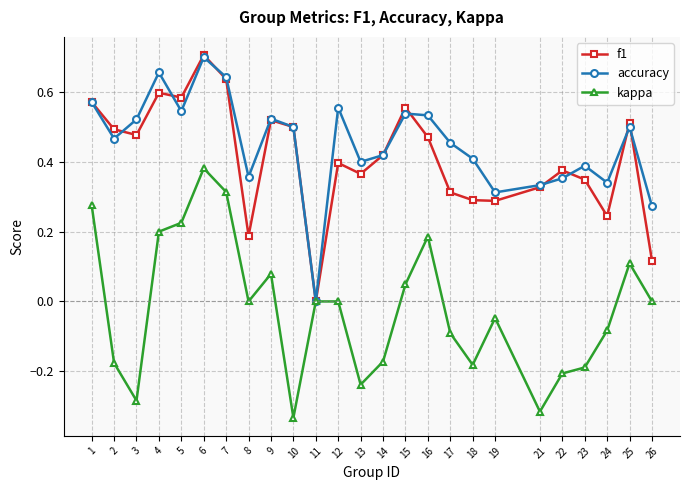

At 26, list the series in order from largest to smallest.

accuracy, f1, kappa